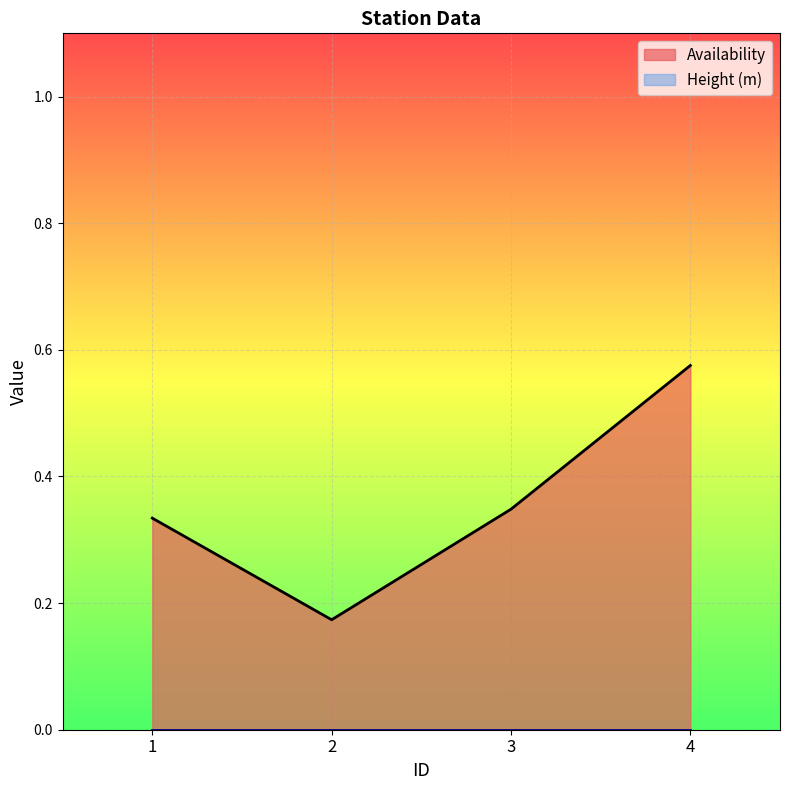

What value does the data have at 2?

0.2